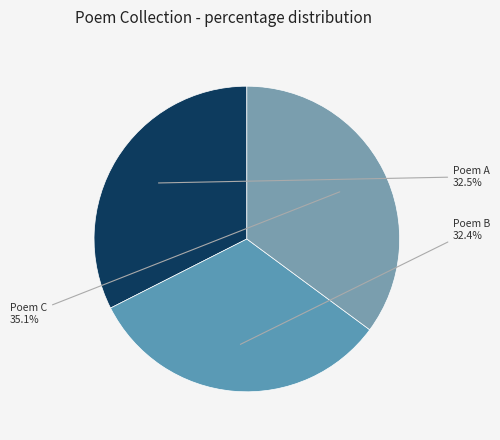

Which category has the biggest portion of the pie?

Poem C